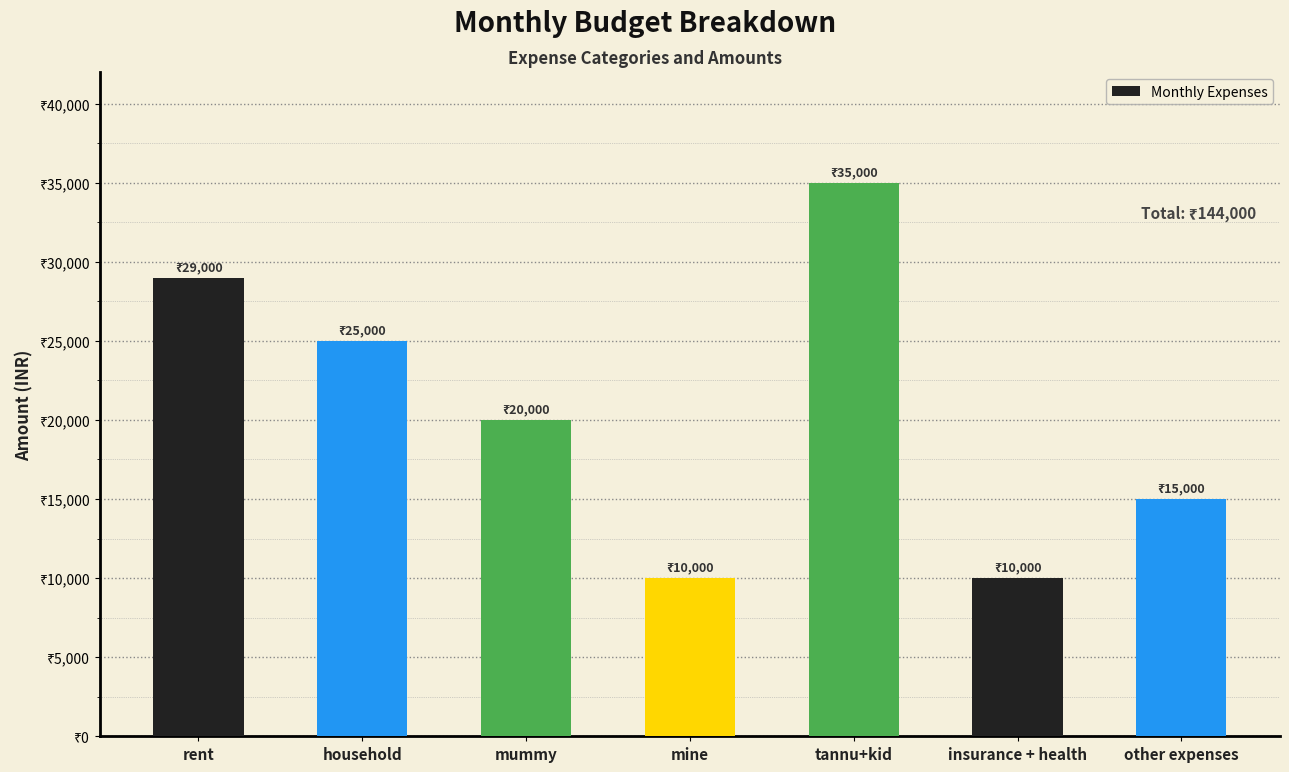

The value at other expenses is 3058. True or false?

False